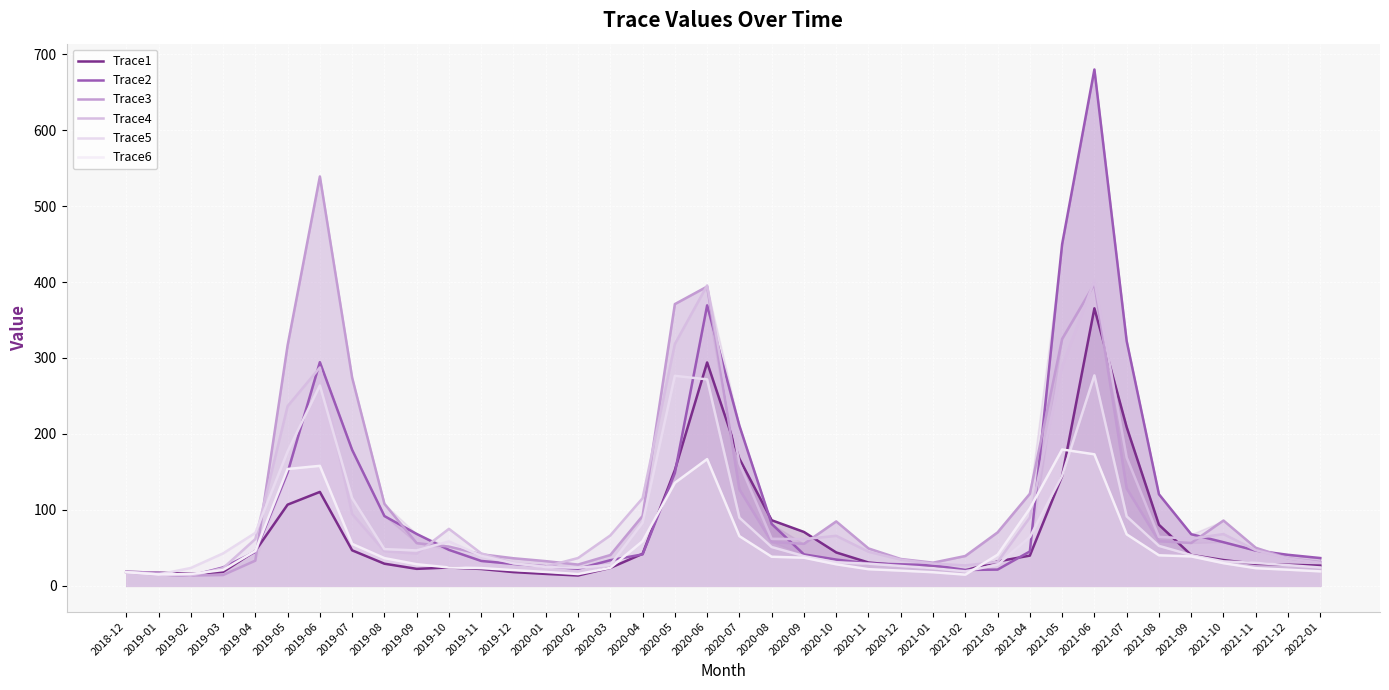

In Trace2, how many points are lower than both neighbors (excluding endpoints)?

3